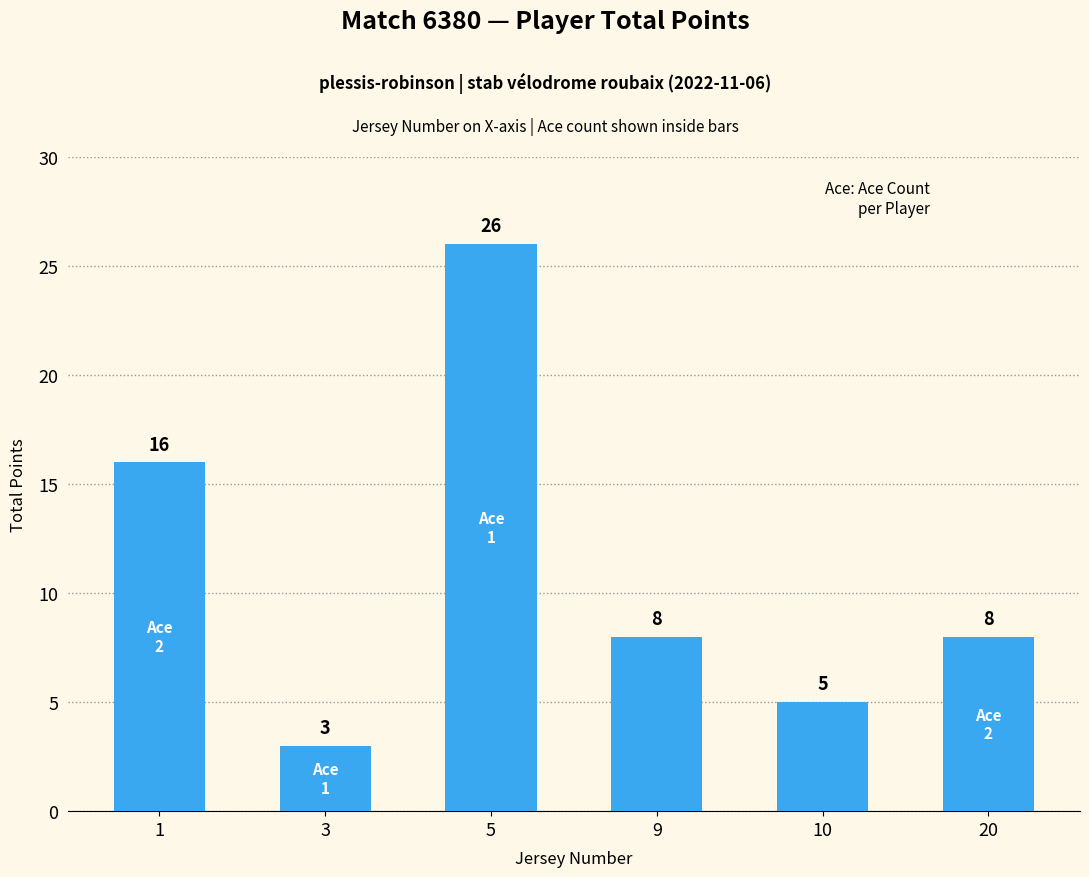

Reading left to right, list all the values displayed in this chart.

16	3	26	8	5	8